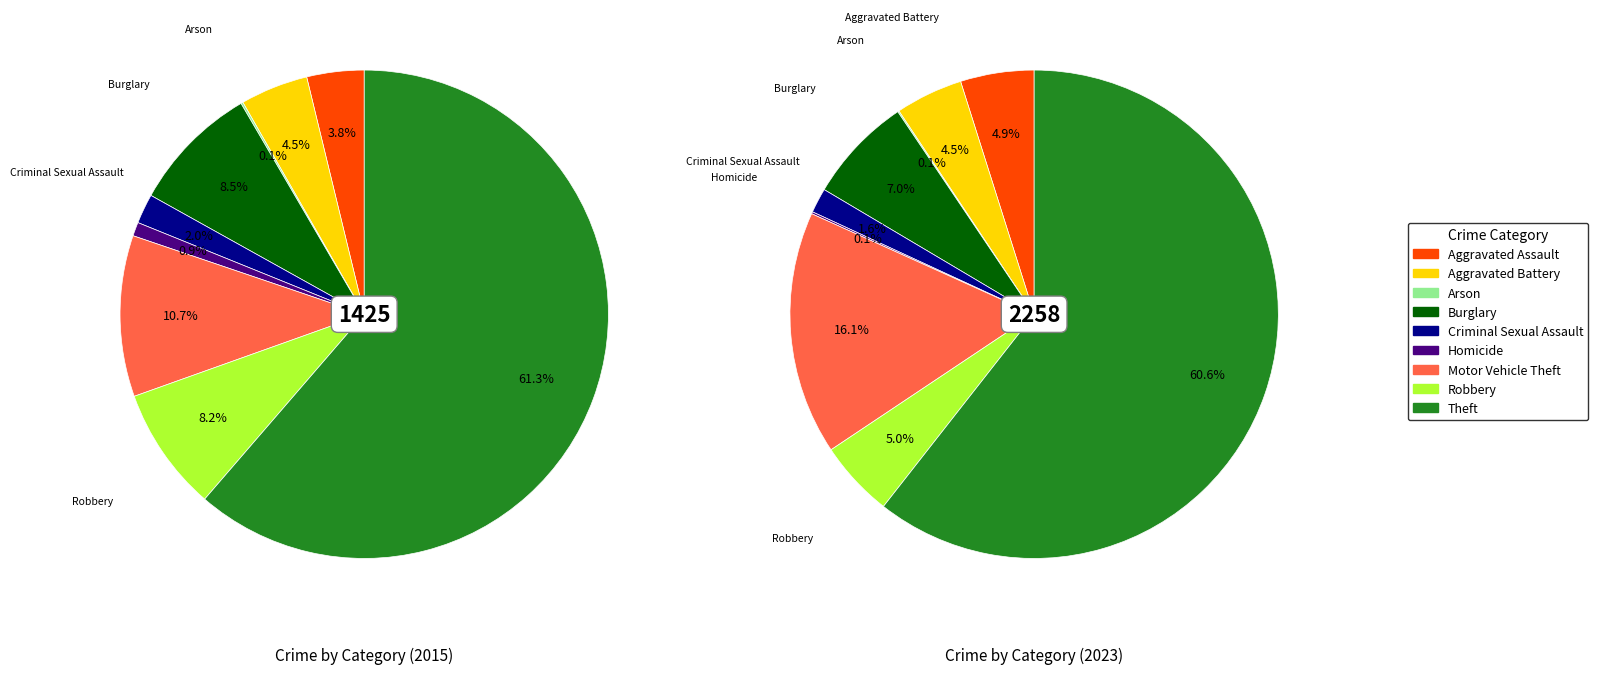

To the nearest percent, what is the combined percentage of Homicide and Motor Vehicle Theft?

16%